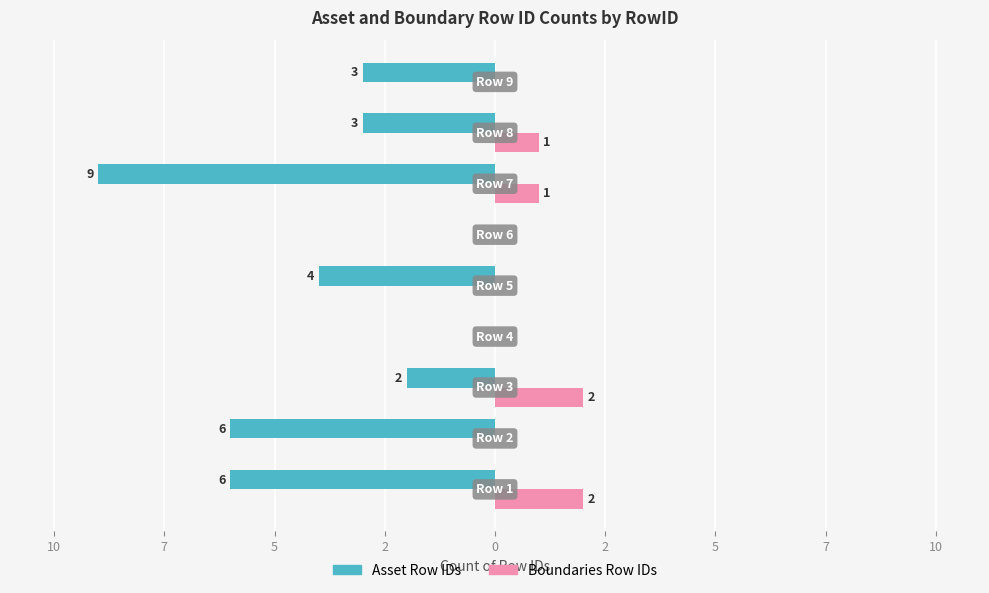

What is the average value of the Boundaries Row IDs series?

1